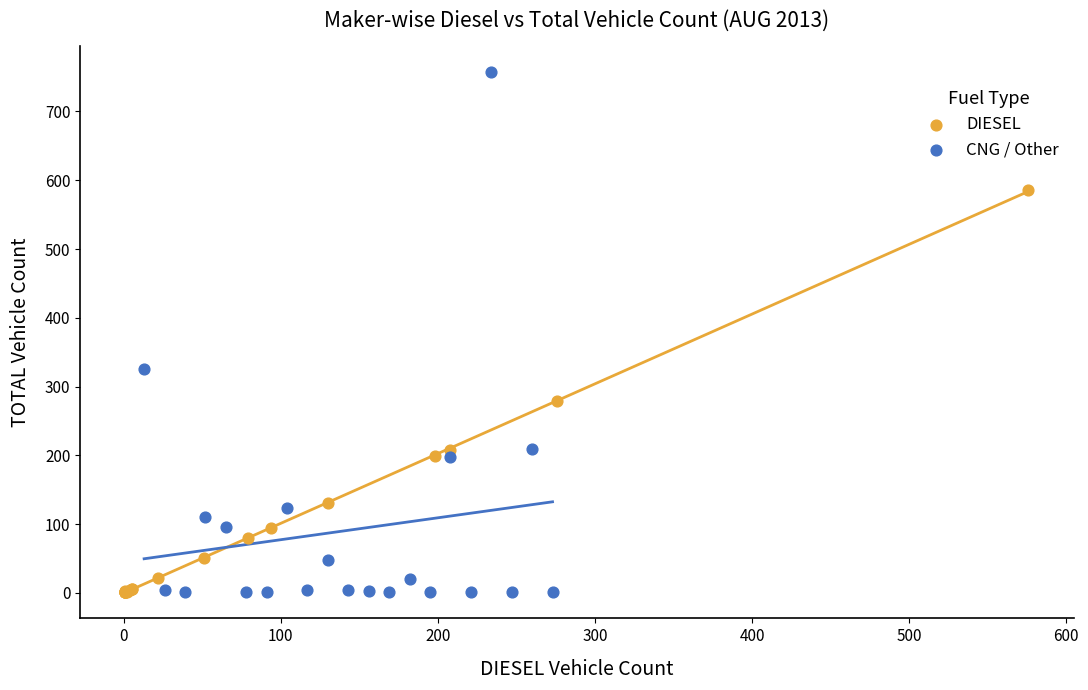

What are all the series names shown in the legend?

DIESEL, CNG / Other